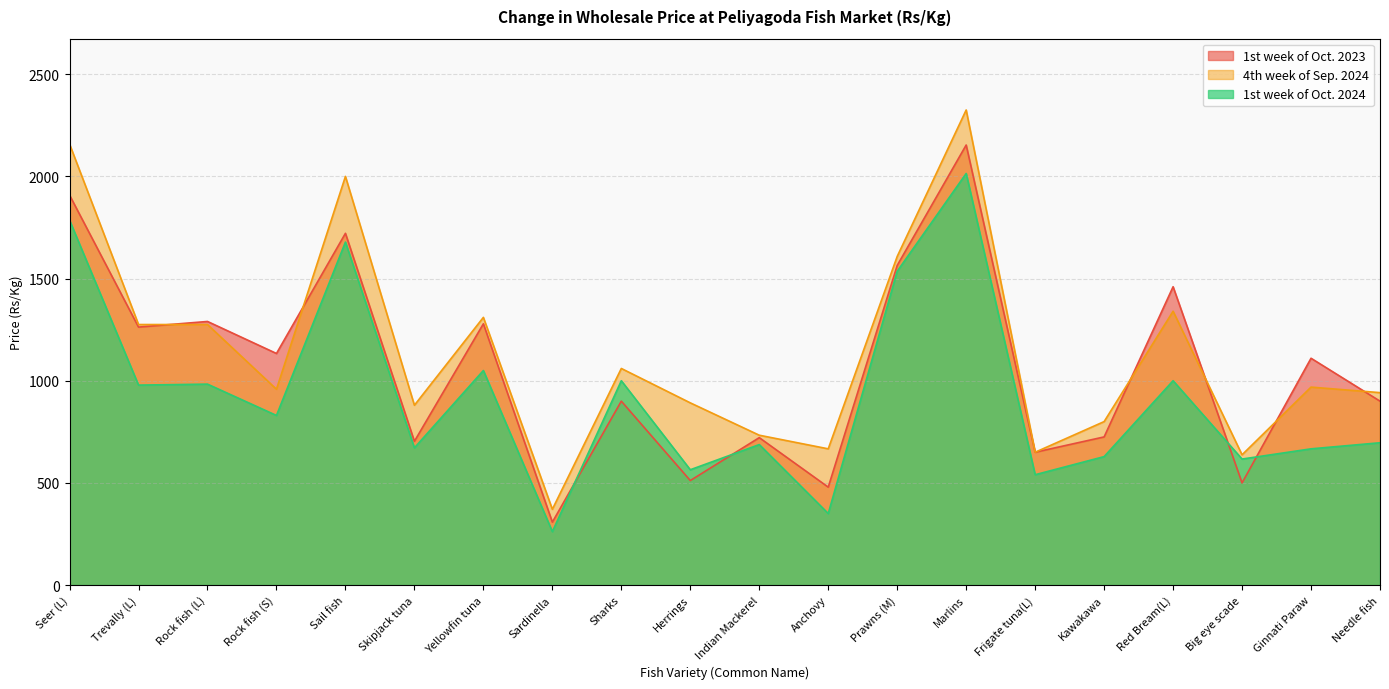

What is the label of the 3rd point from the left?

Rock fish (L)